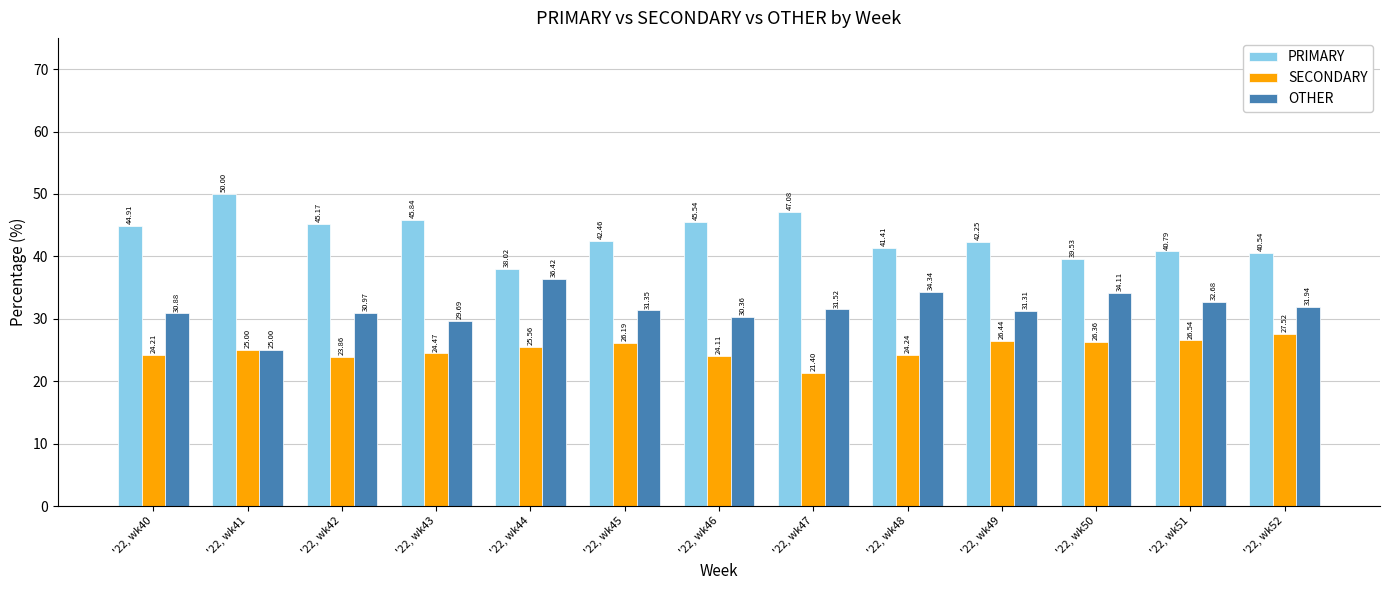

What is the value of the PRIMARY bar at the 11th from the left?

39.5